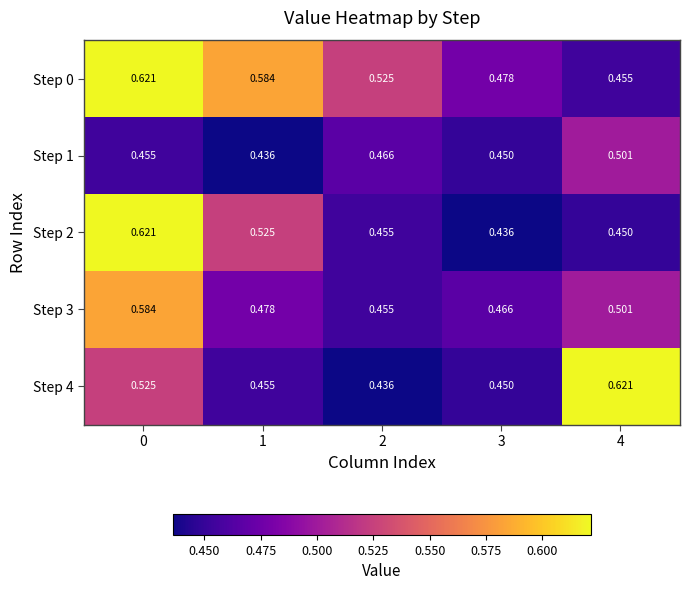

Is the value of Step 3 at 3 greater than the value of Step 4 at 0?

No